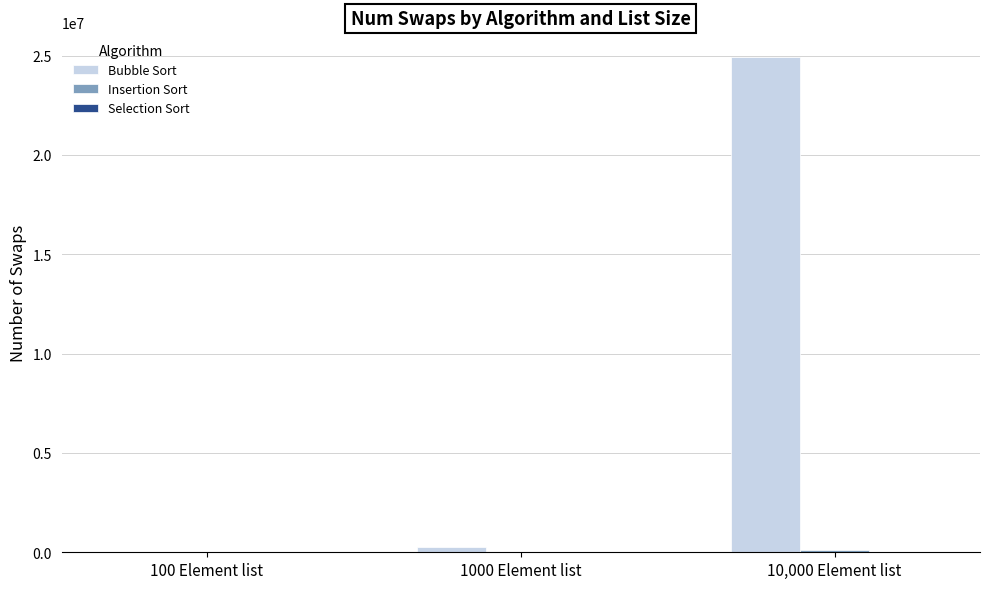

What is the approximate value of Bubble Sort at 1000 Element list?

245363